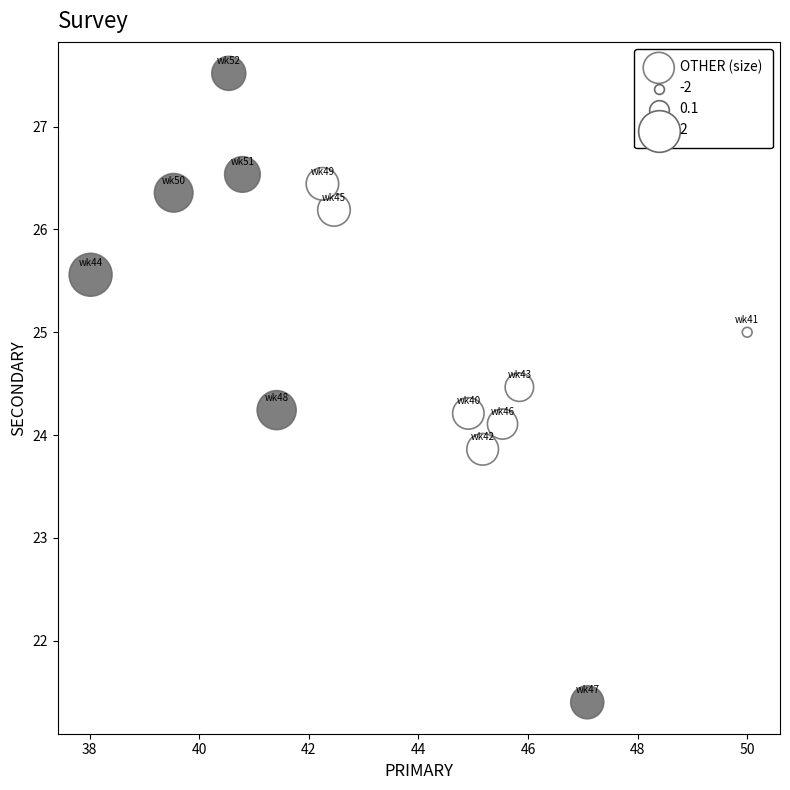

What is the range of Y values (max minus min)?

6.1